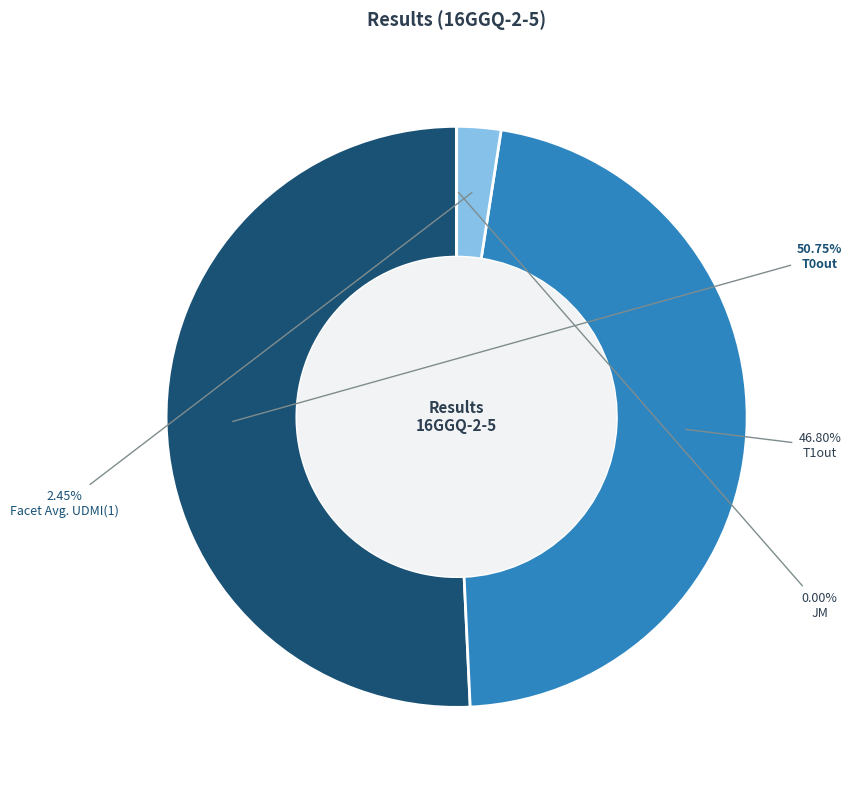

Is T1out the majority of the pie?

No